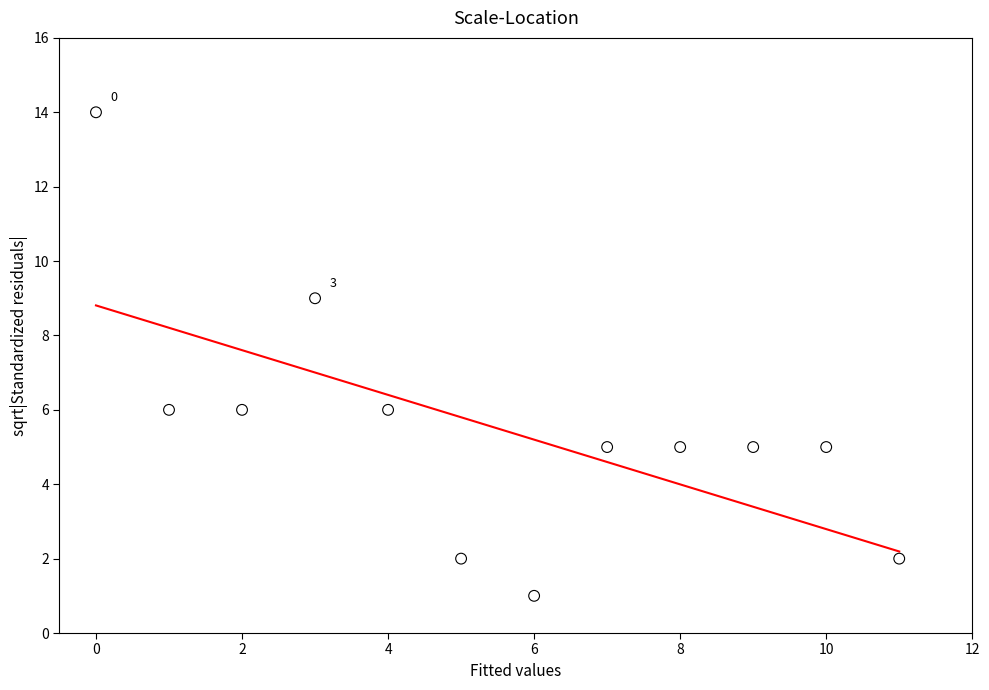

What is the average Y value?

6